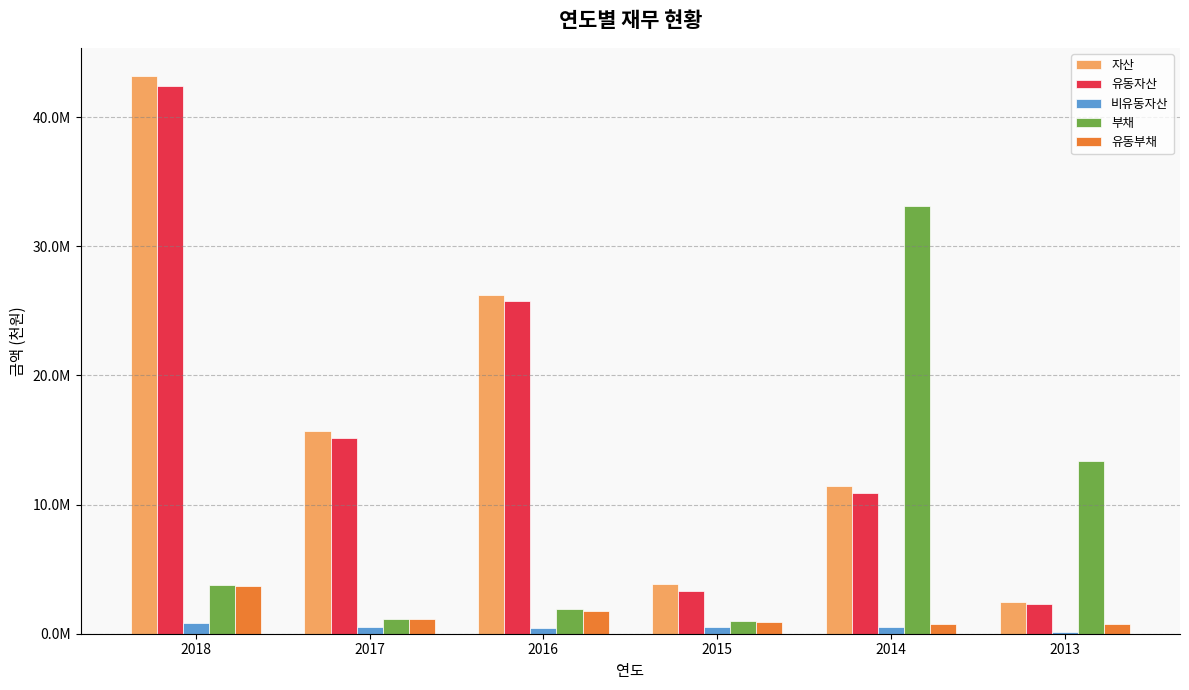

At how many categories does at least one series exceed 23153196?

3